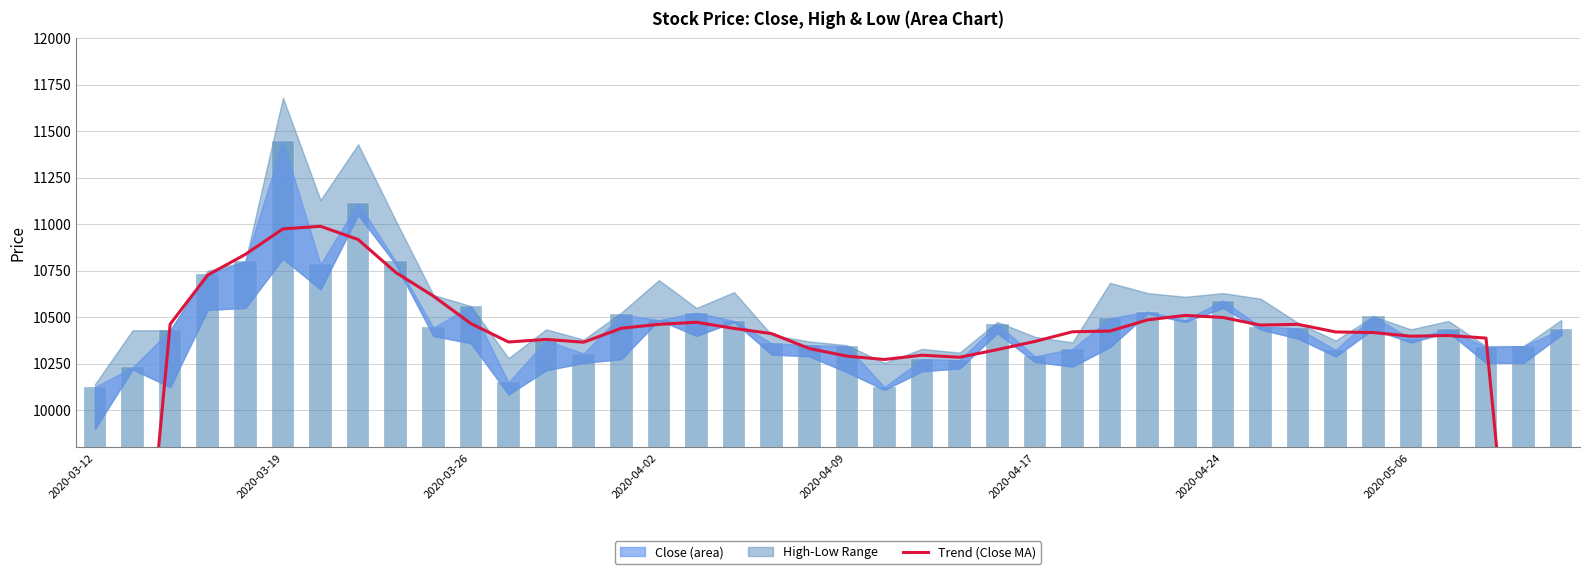

Is it true that Trend (Close MA) equals 16941 at 9?

False